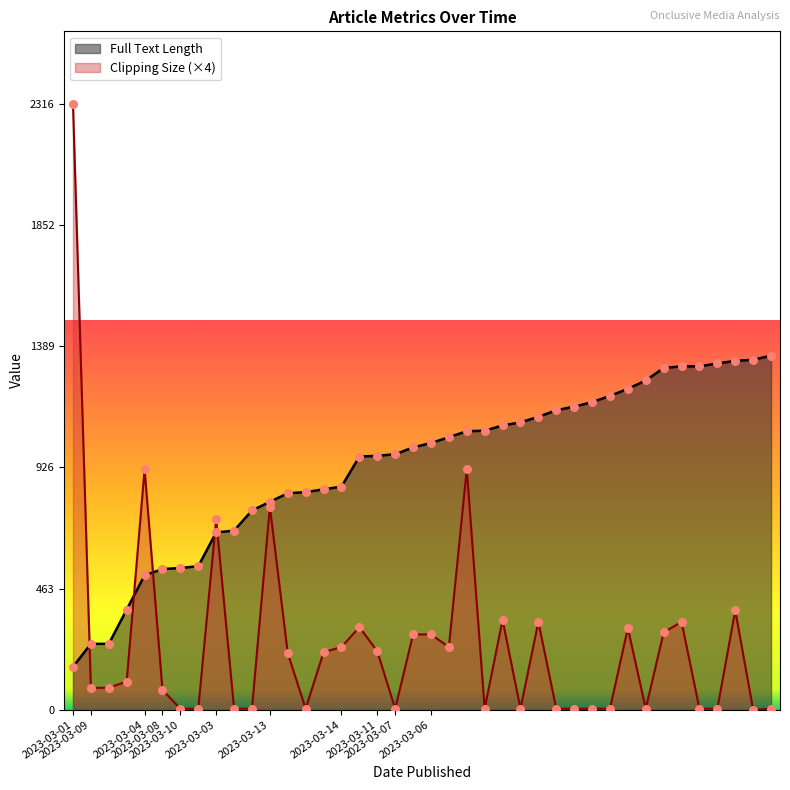

Which series has the largest Y range (max minus min)?

Clipping Size